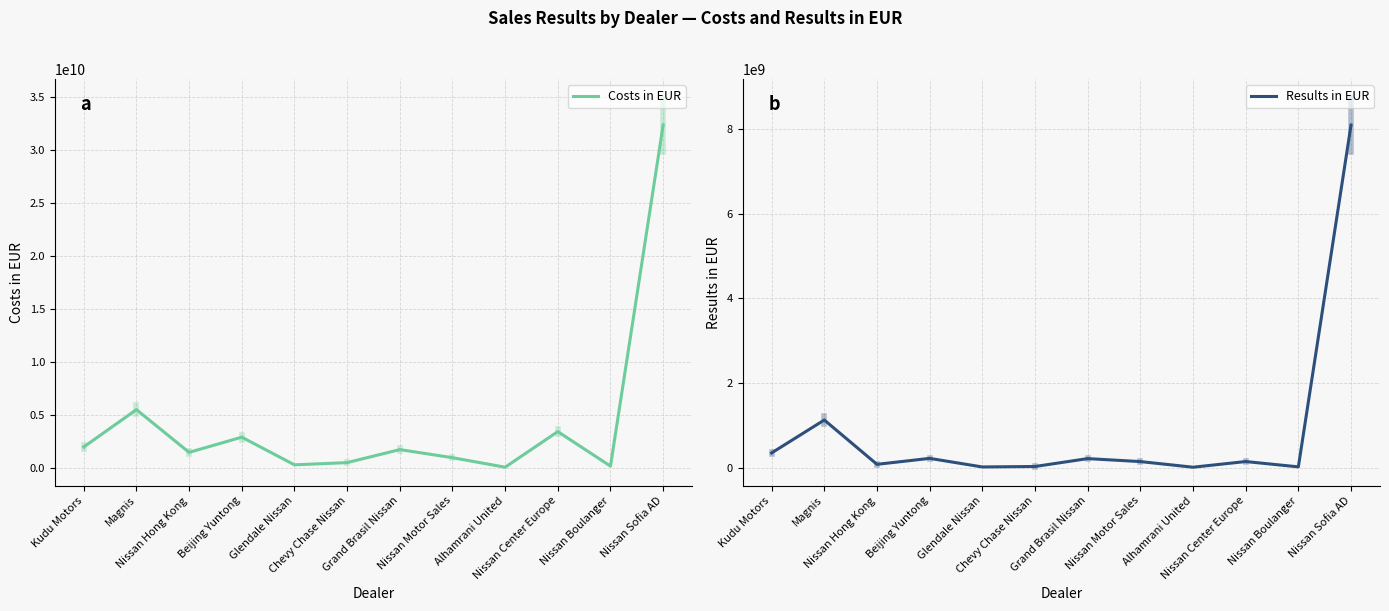

True or false: Results in EUR and Costs in EUR cross at least once.

False